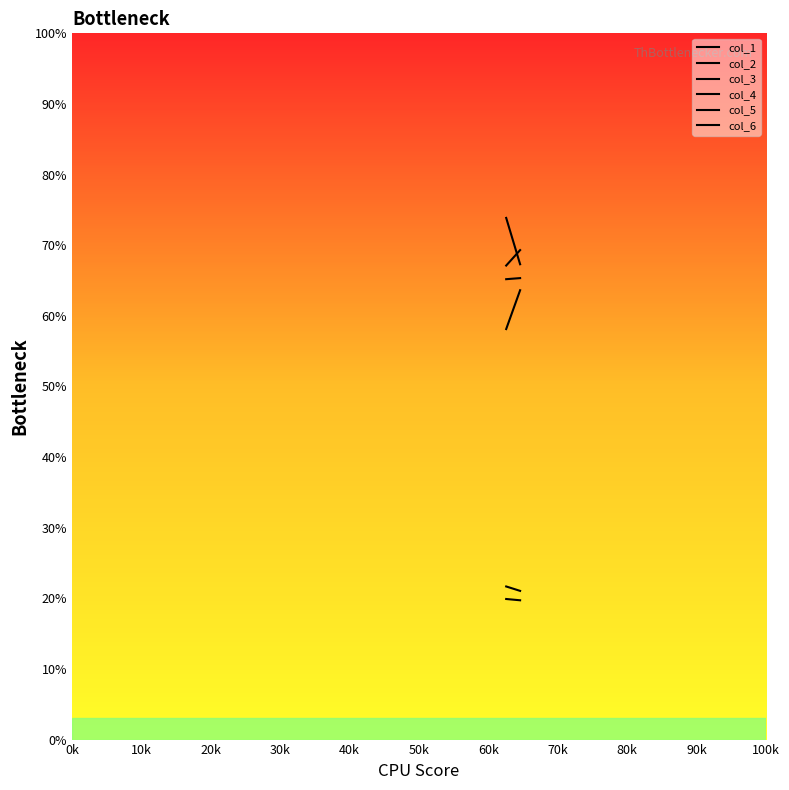

How many data points does each series have?

2